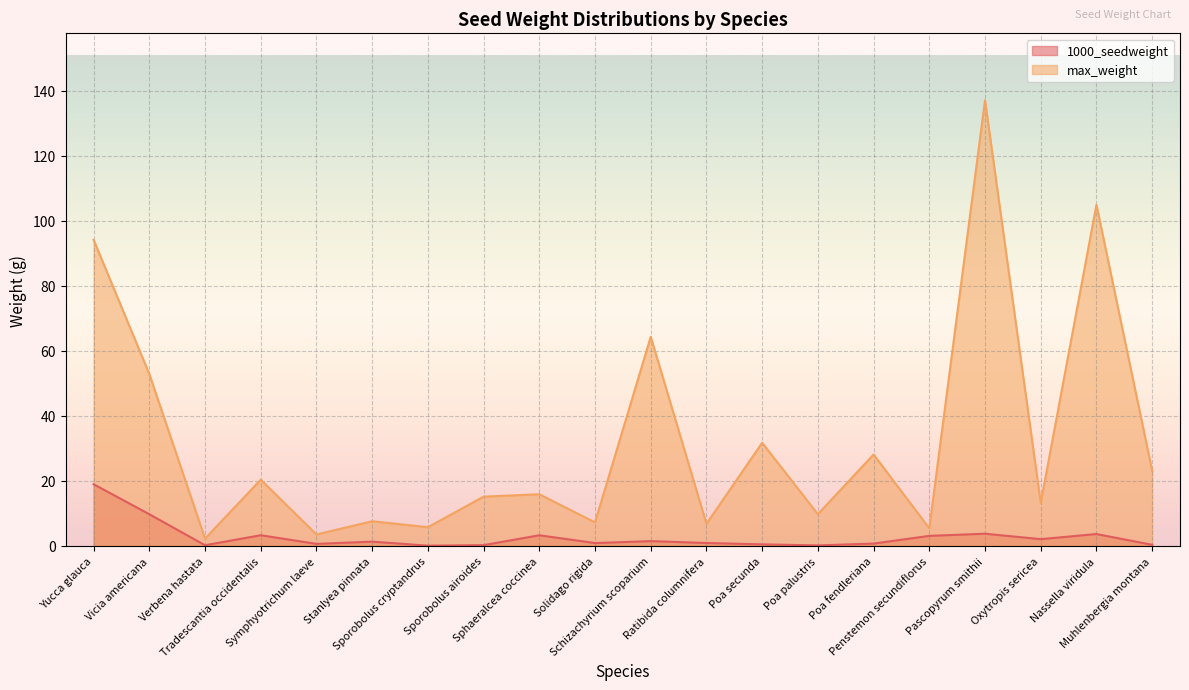

Count the number of categories in the chart.

20